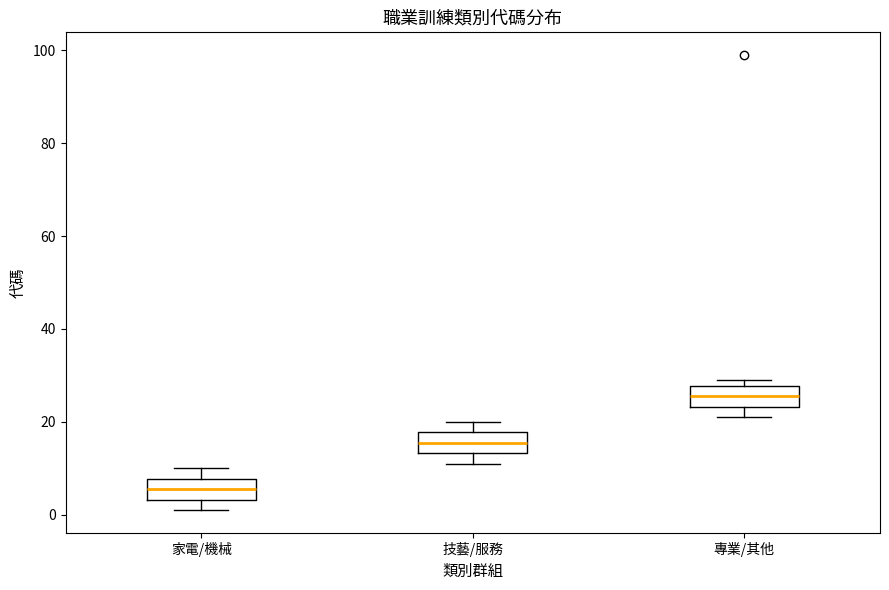

Reading left to right, transcribe this box plot: for each box, give where its median line is, the range the box spans, and where its two whiskers end, as read against the y-axis. The values are not printed on the chart, so give them approximately, as read against the axis.

家電/機械: median 6, box 4 to 8, whiskers 2 to 10
技藝/服務: median 16, box 14 to 18, whiskers 12 to 20
專業/其他: median 26, box 24 to 28, whiskers 22 to 30